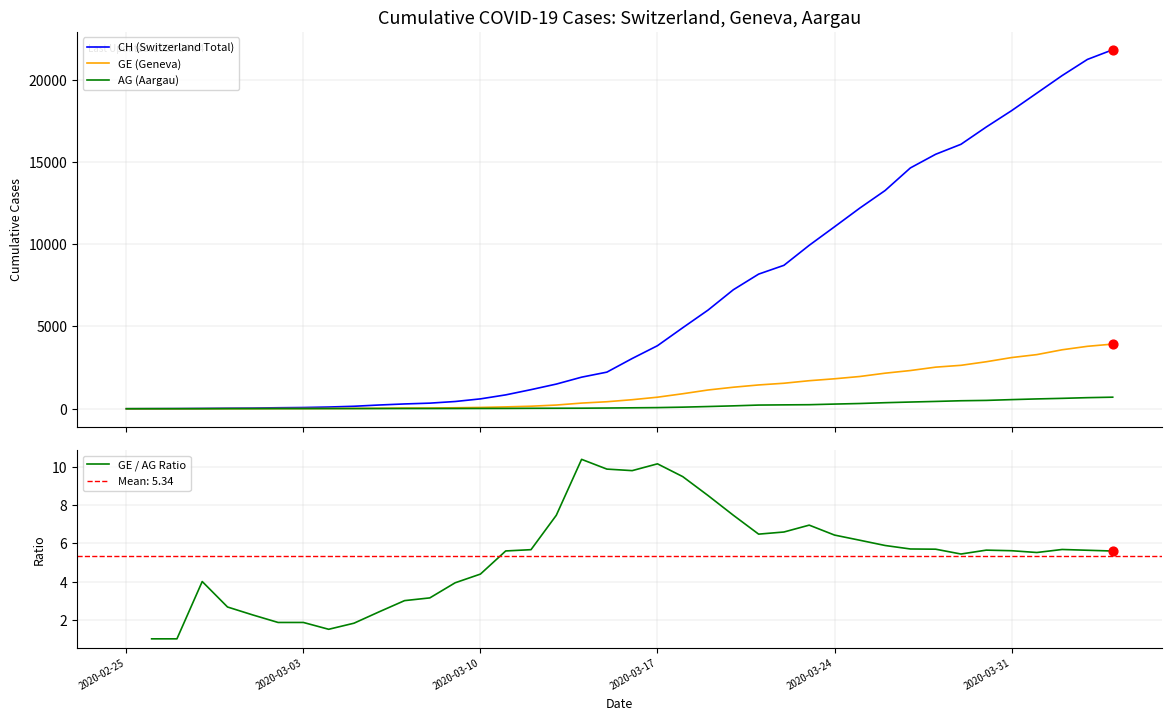

Which series has the largest total across all categories?

CH (Switzerland Total)